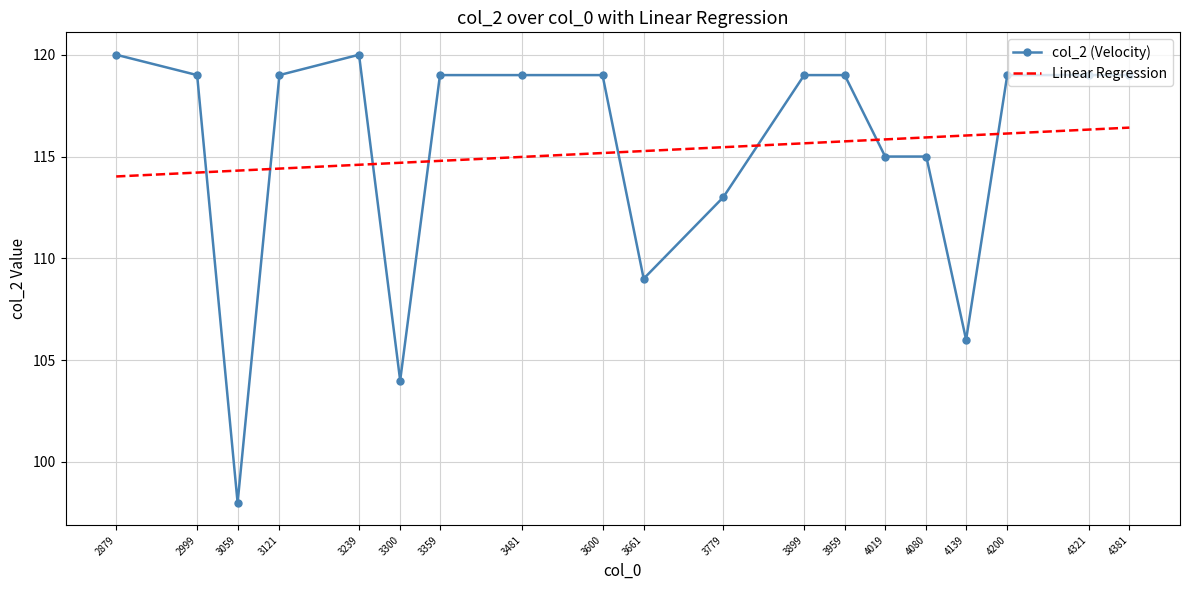

Which label corresponds to the smallest value in the chart?

3059